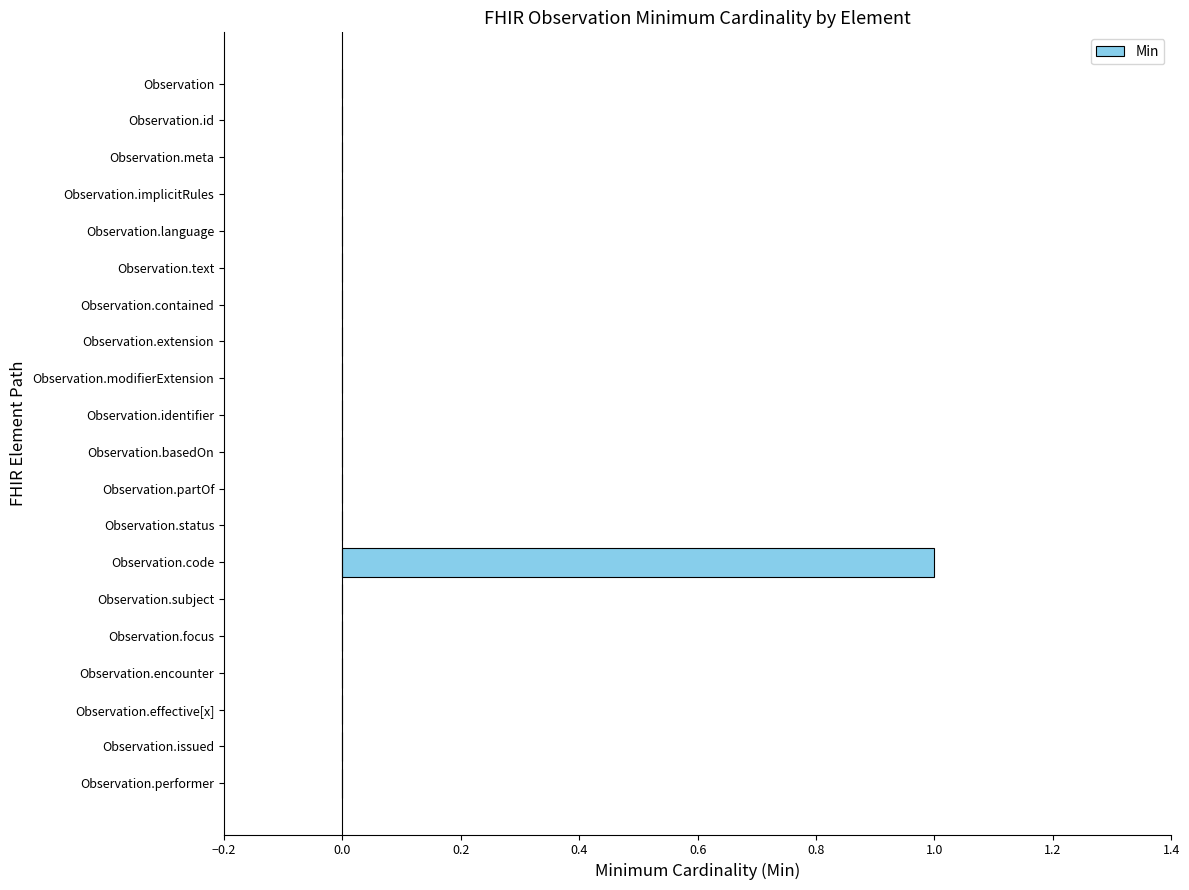

The value at Observation.extension is 0. True or false?

True